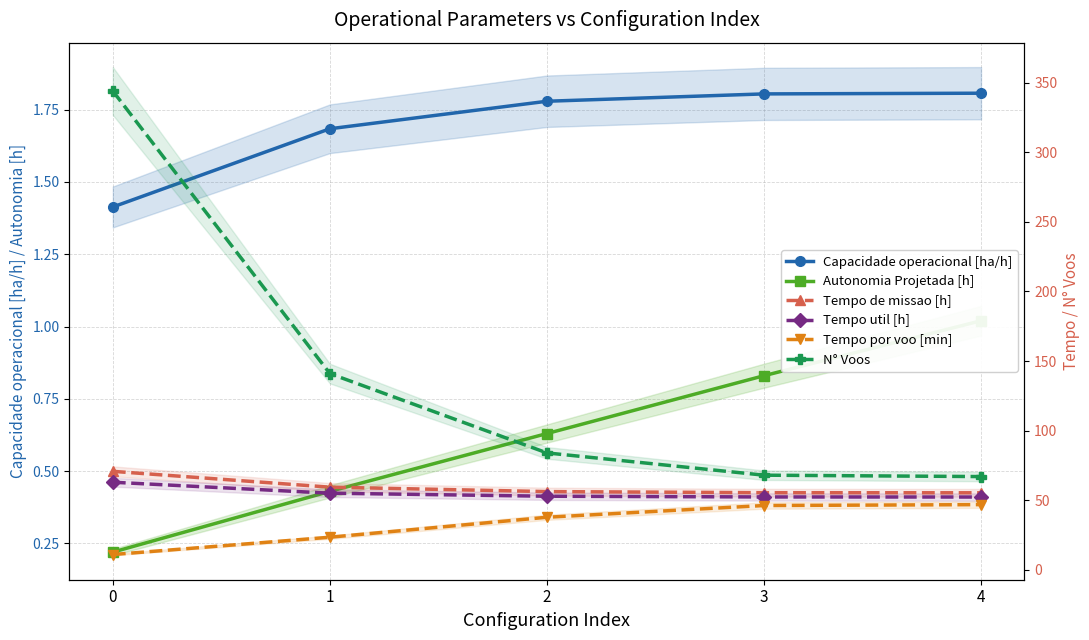

True or false: Tempo por voo [min] has more than 2 points higher than both neighbors.

False